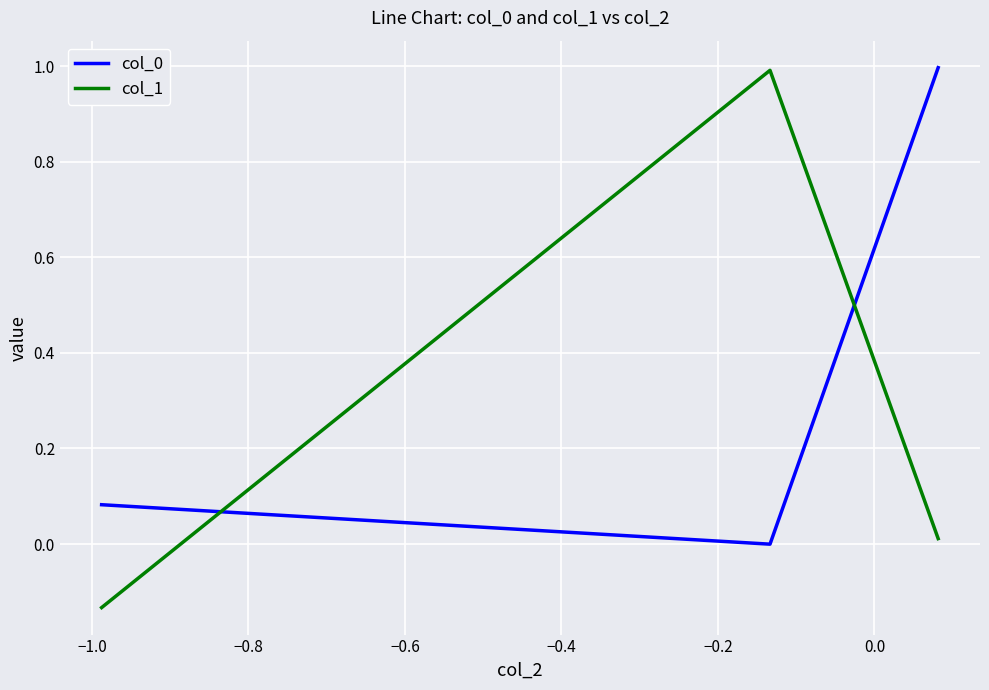

What is the average value of the col_1 series?

0.3